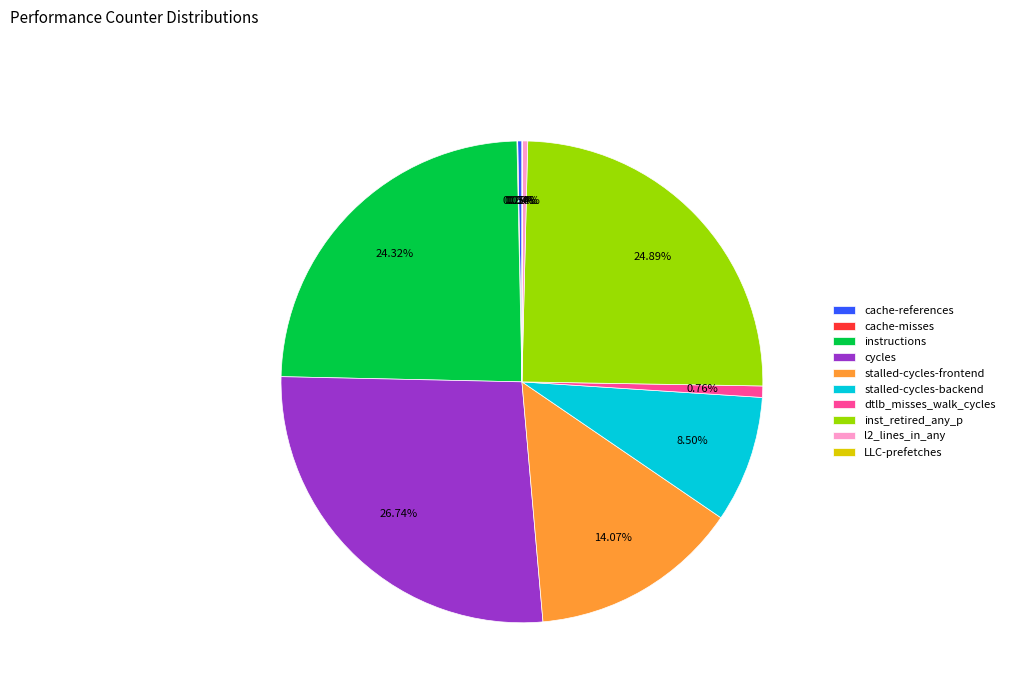

What is the largest slice in the pie chart?

cycles